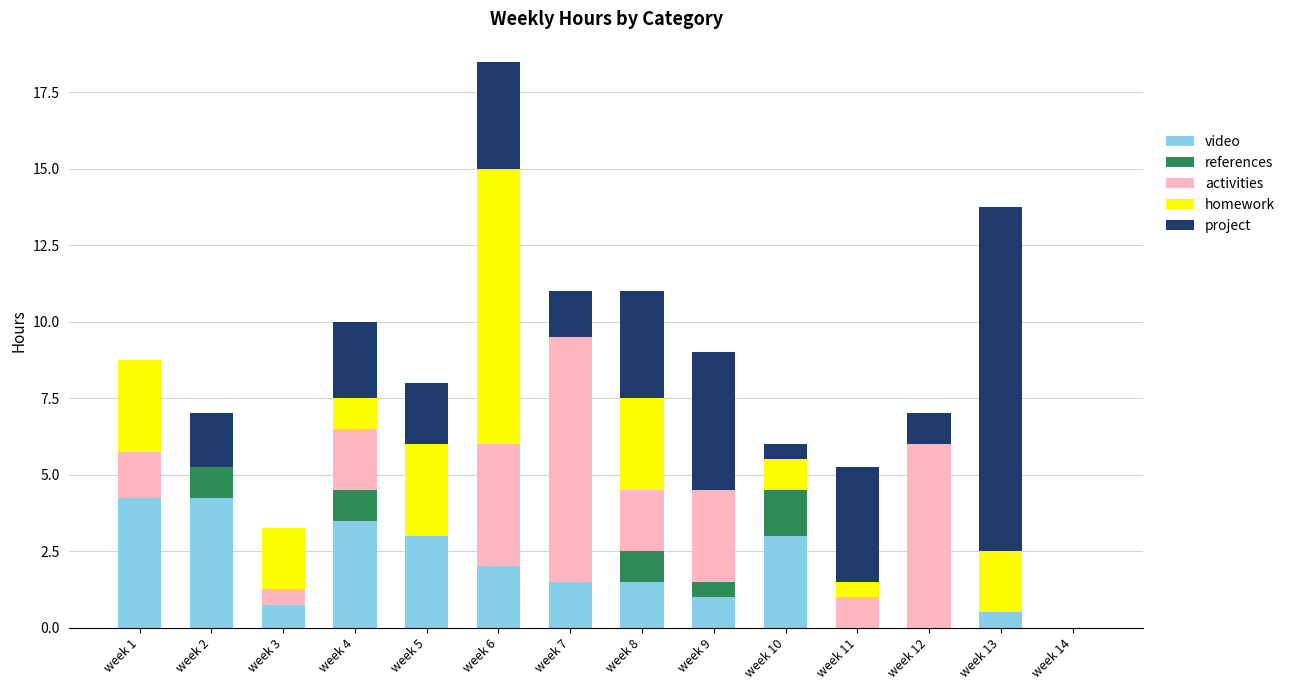

At which category is the sum across all series the highest?

week 6